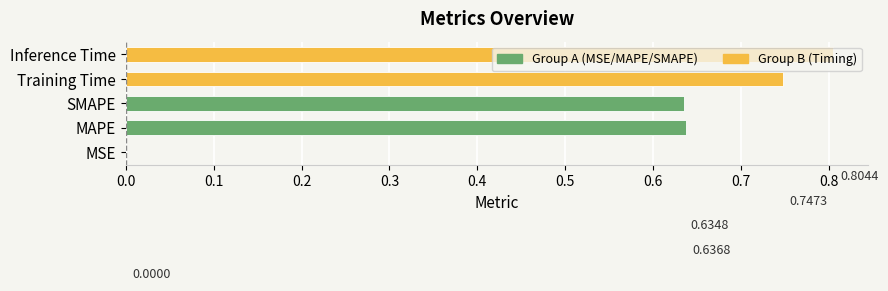

What is the label of the 4th bar from the right?

MAPE